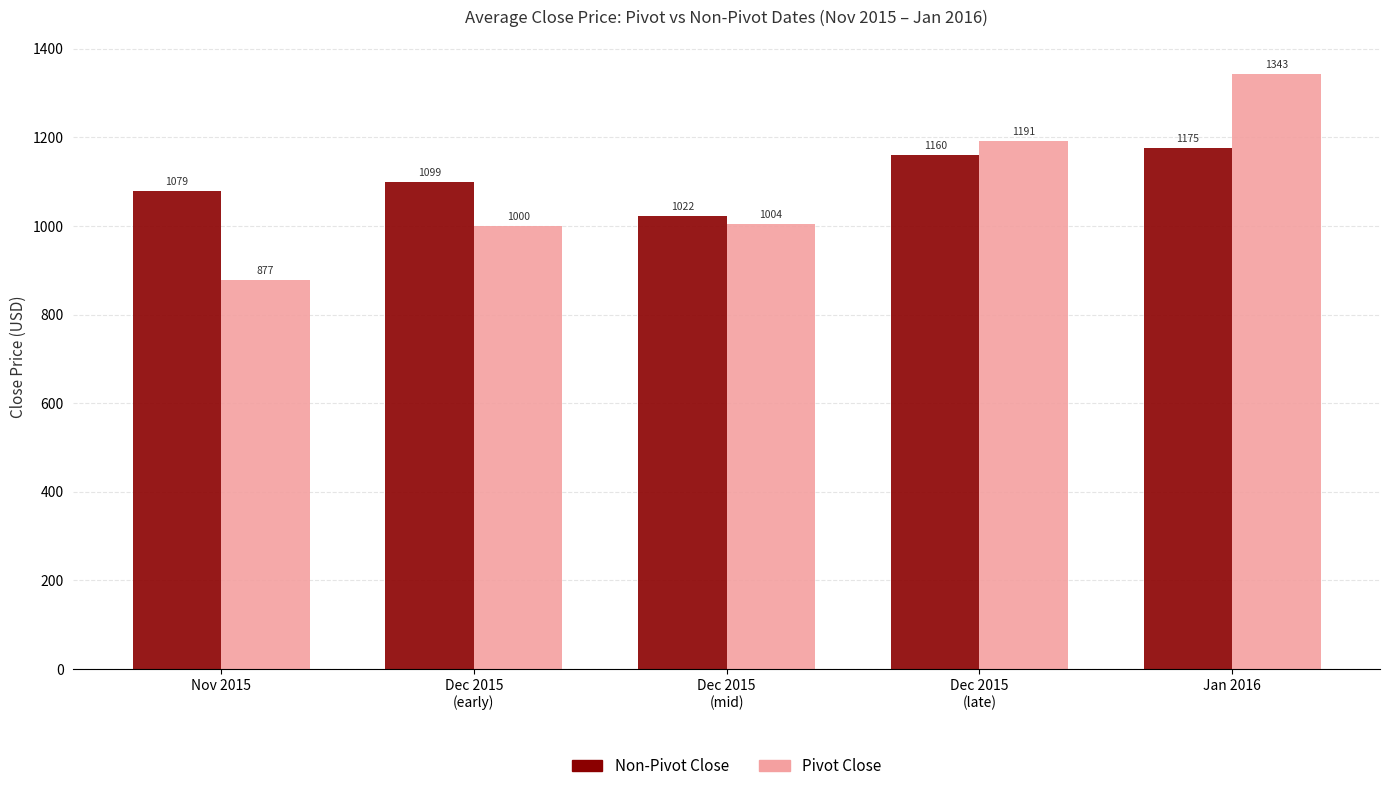

The value of Pivot Close at Jan 2016 is 1779.4. True or false?

False